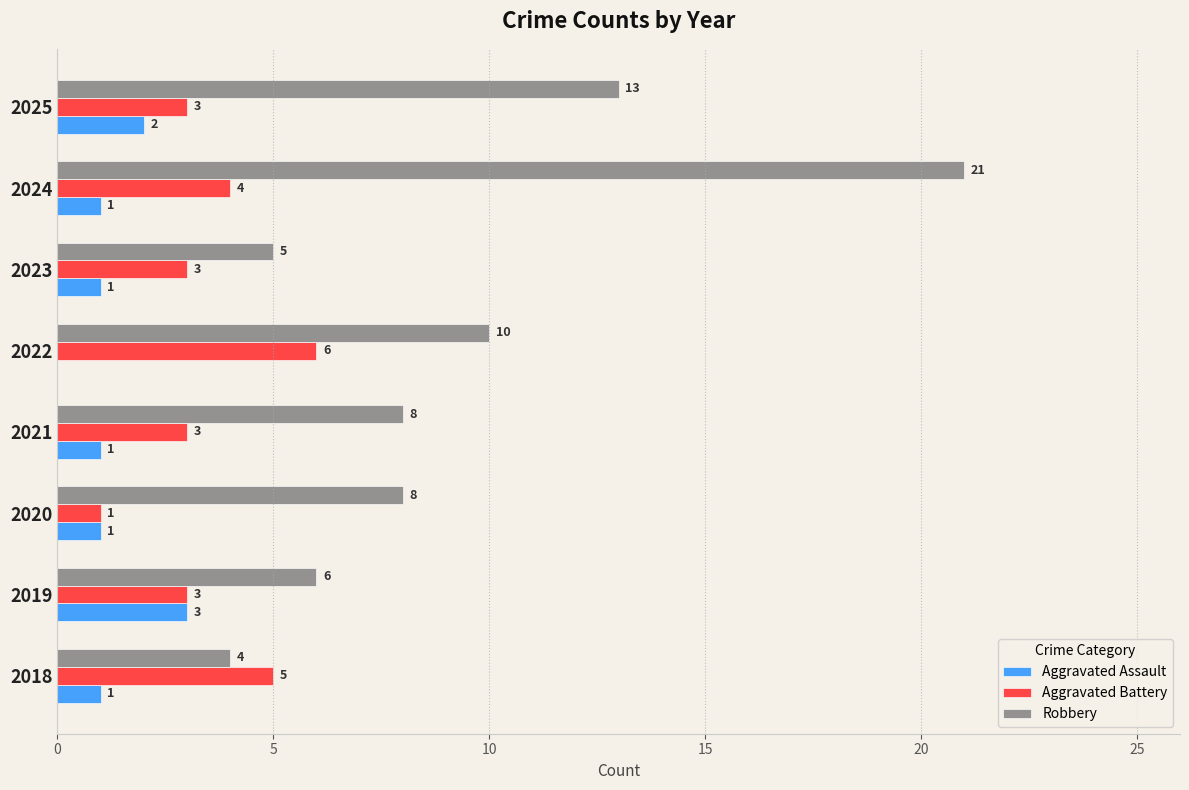

Count the Aggravated Battery values in the range 3 to 5.

6